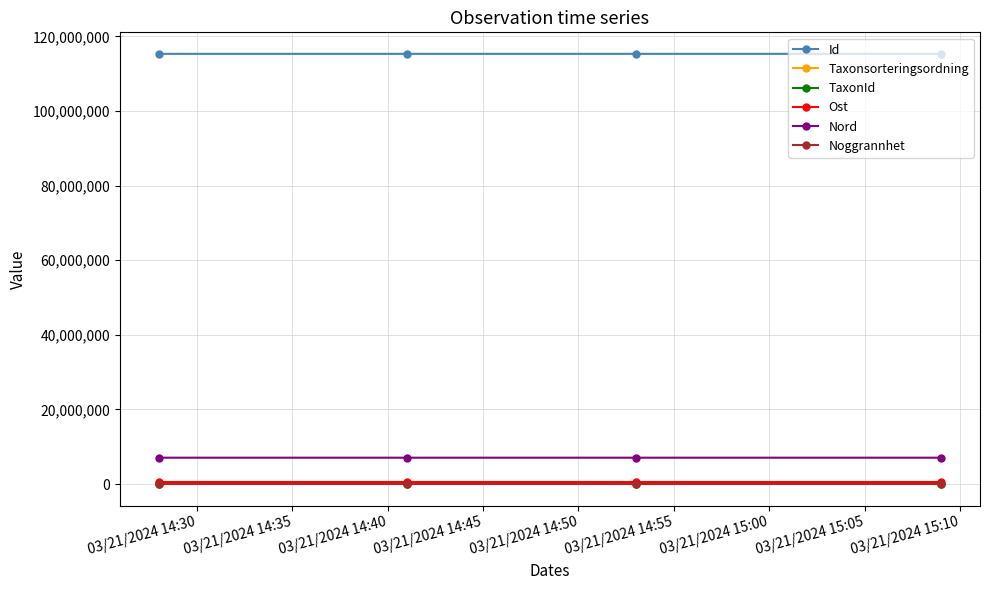

What is the greatest value displayed?

115306840